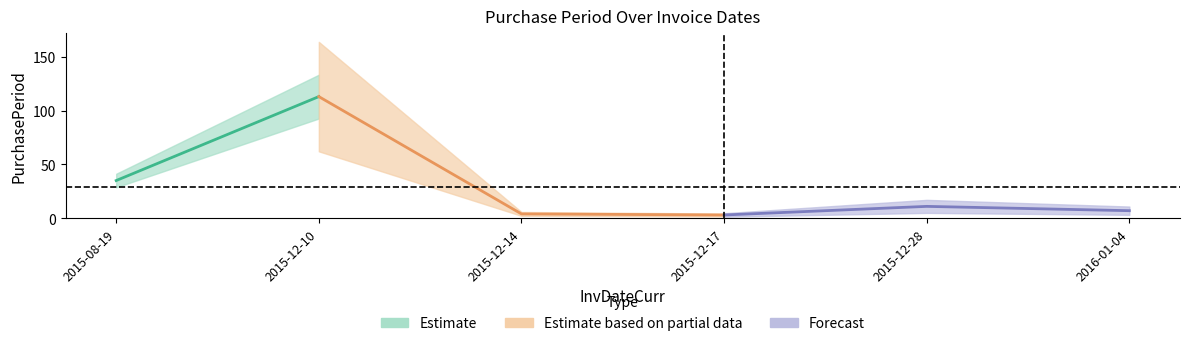

Which has a higher value, 2015-12-28 or 2015-12-14?

2015-12-28